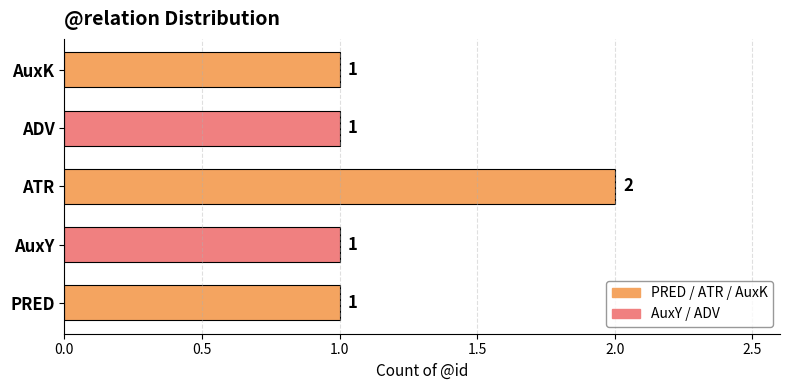

Which label corresponds to the largest value in the chart?

ATR